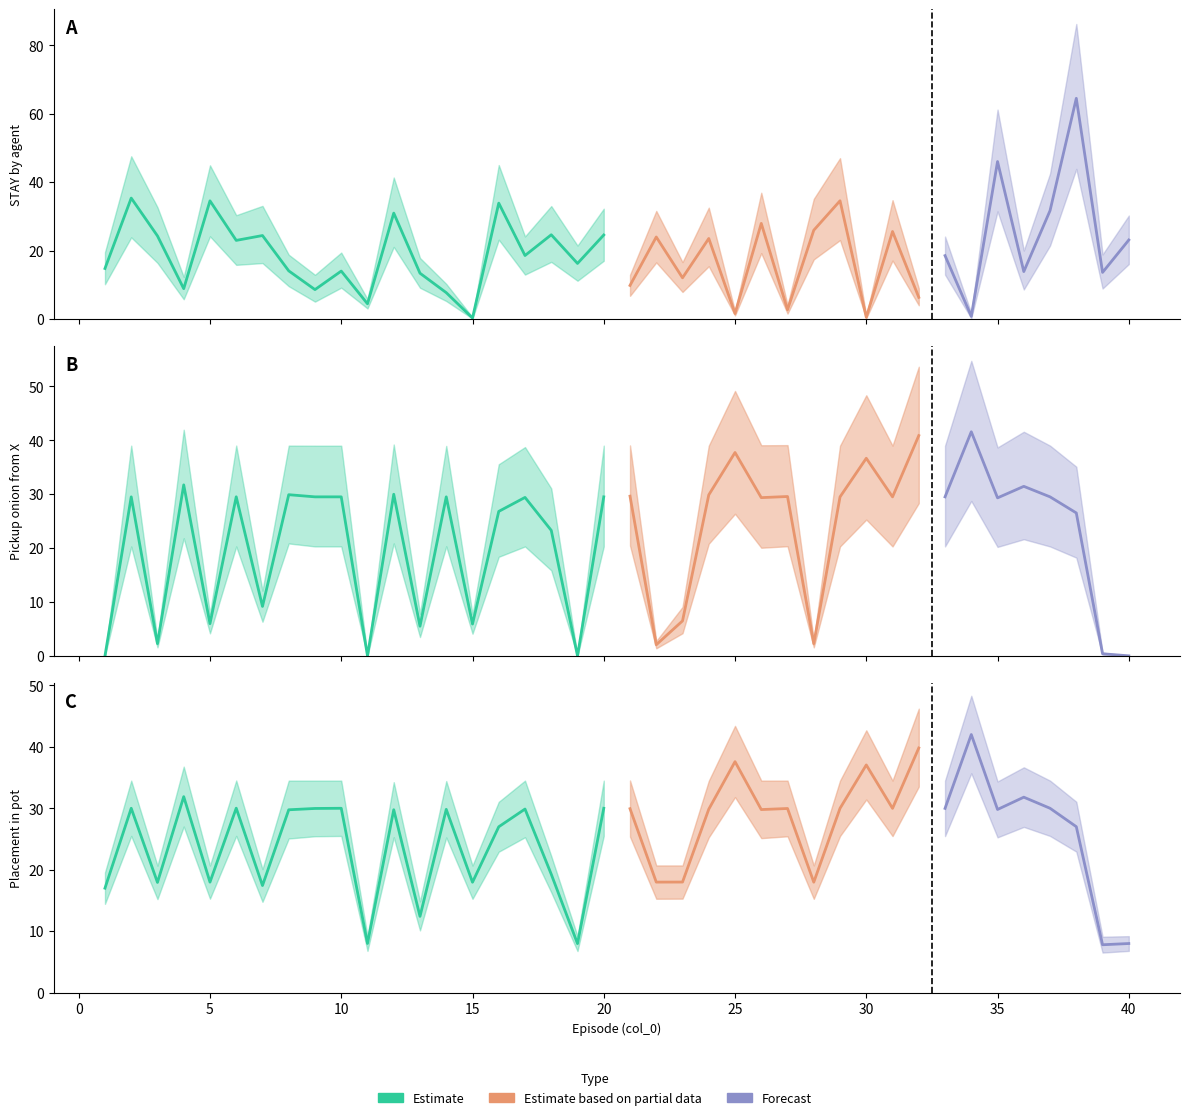

Which series has the widest spread of values?

0-STAY_by_agent1